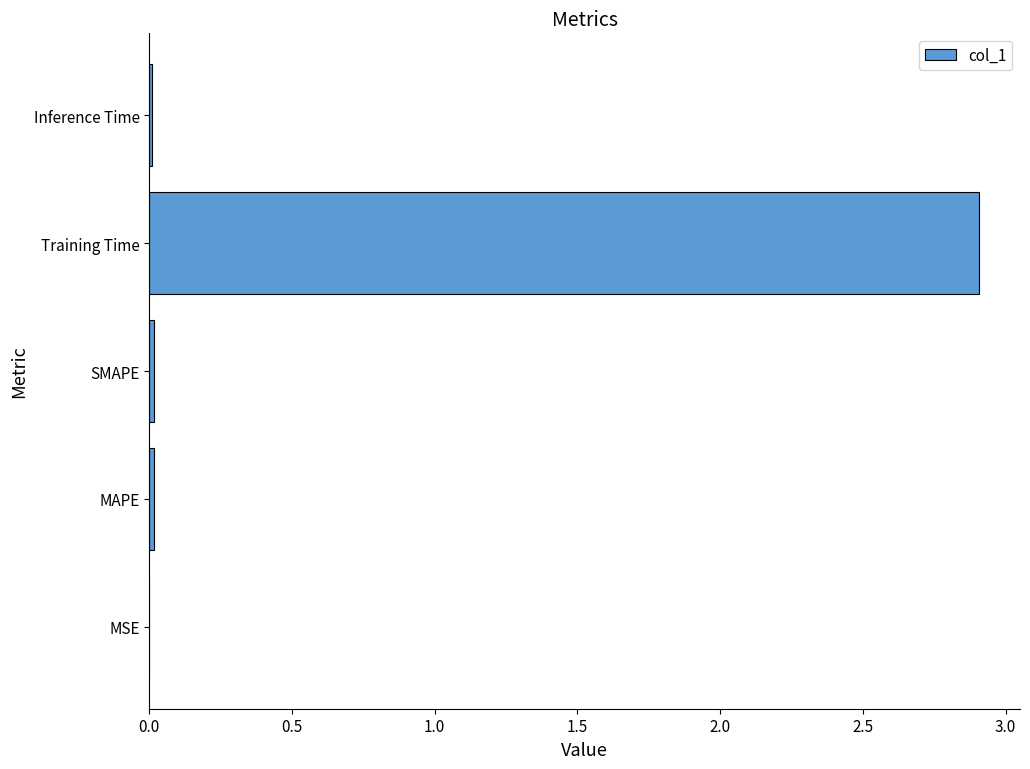

The value at Training Time is 2.9. True or false?

True